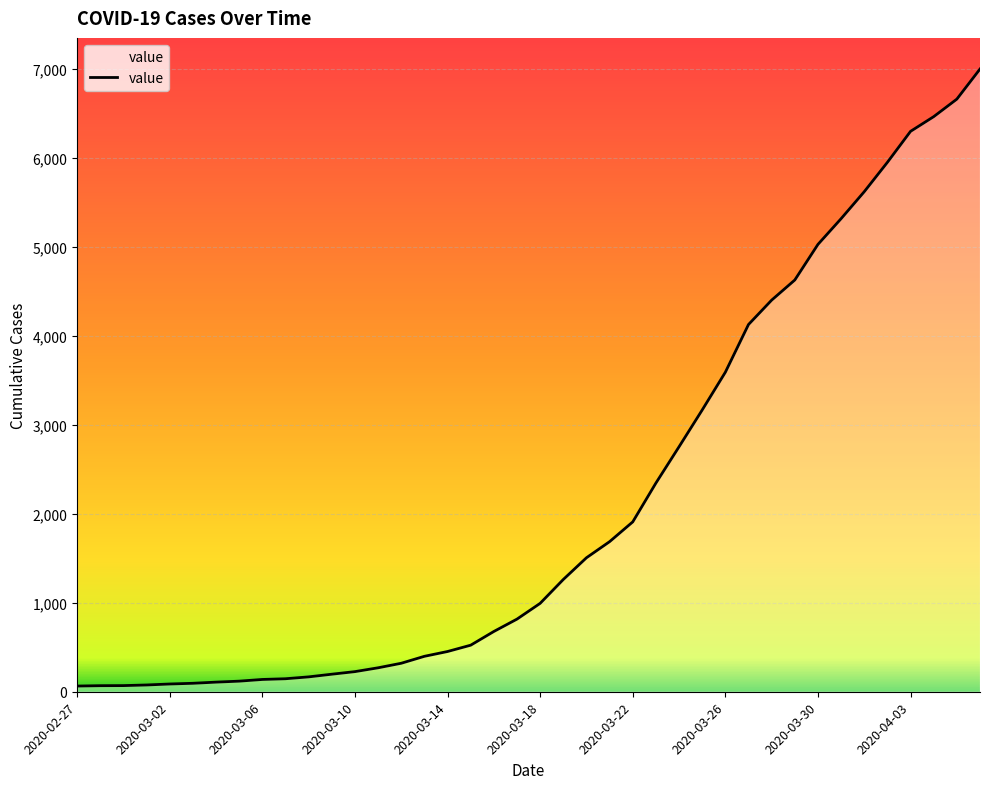

What is the greatest value displayed?

6995